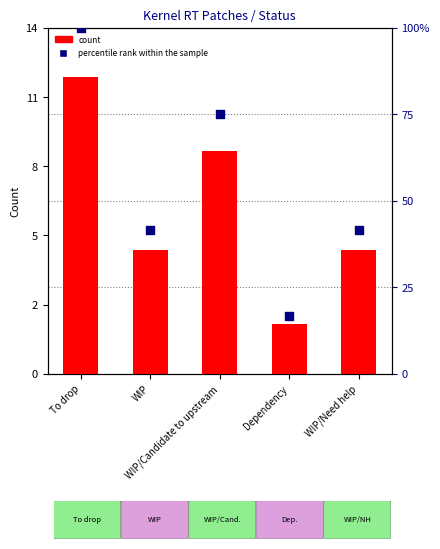

Which series contains the lowest Y value?

count